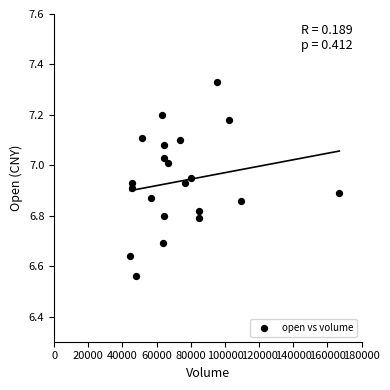

What is the range of Y values (max minus min)?

0.8